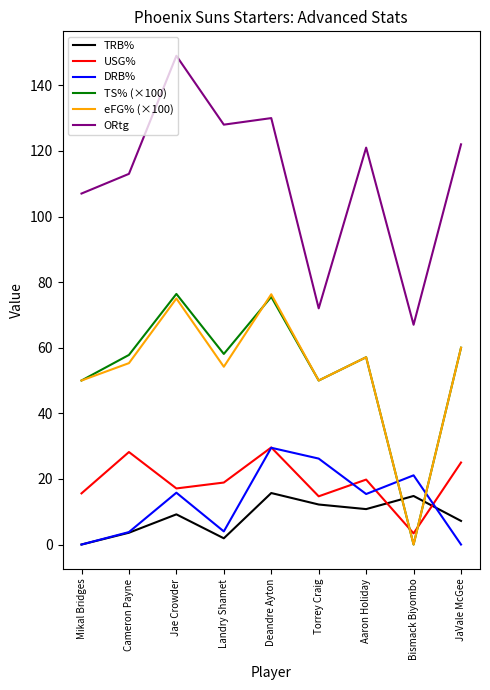

How many intersections are there between TS% (×100) and USG%?

2